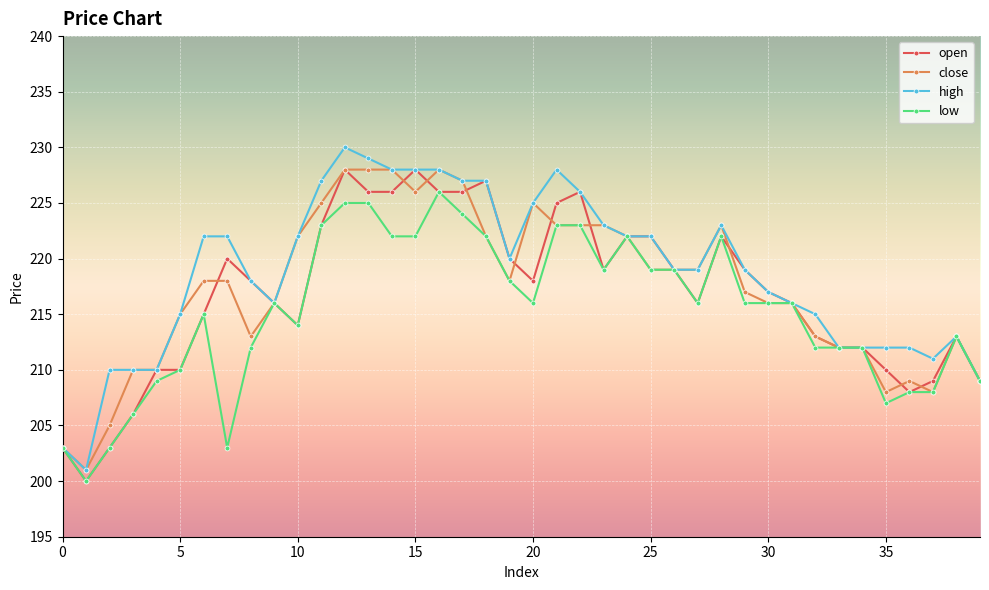

How many values in the open series are below 218?

20